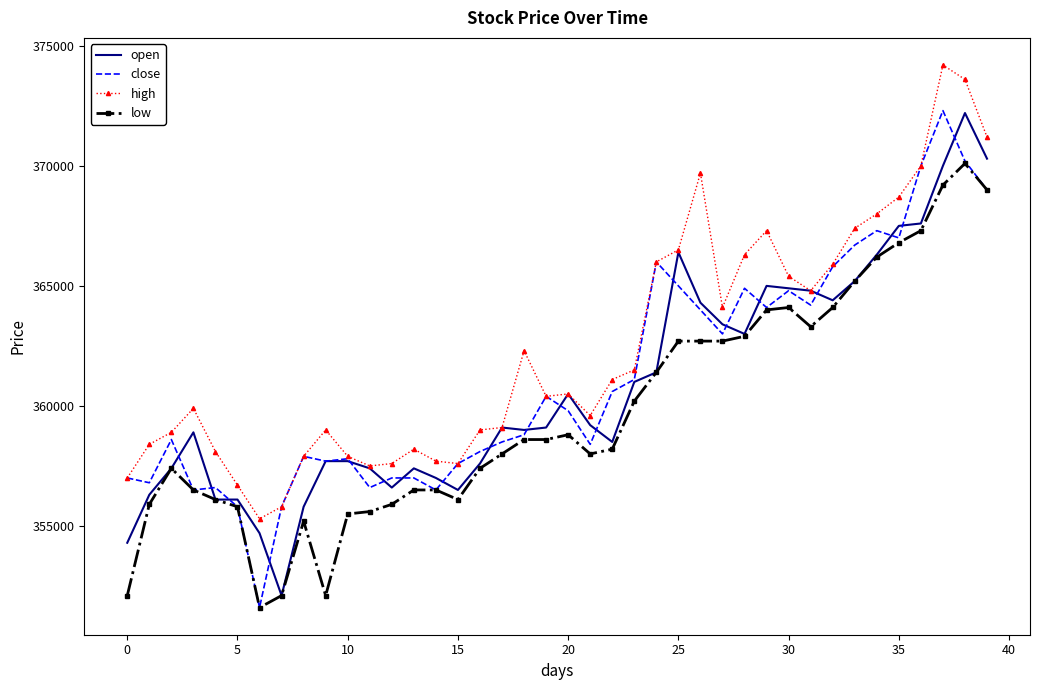

Which series has the largest total across all categories?

high